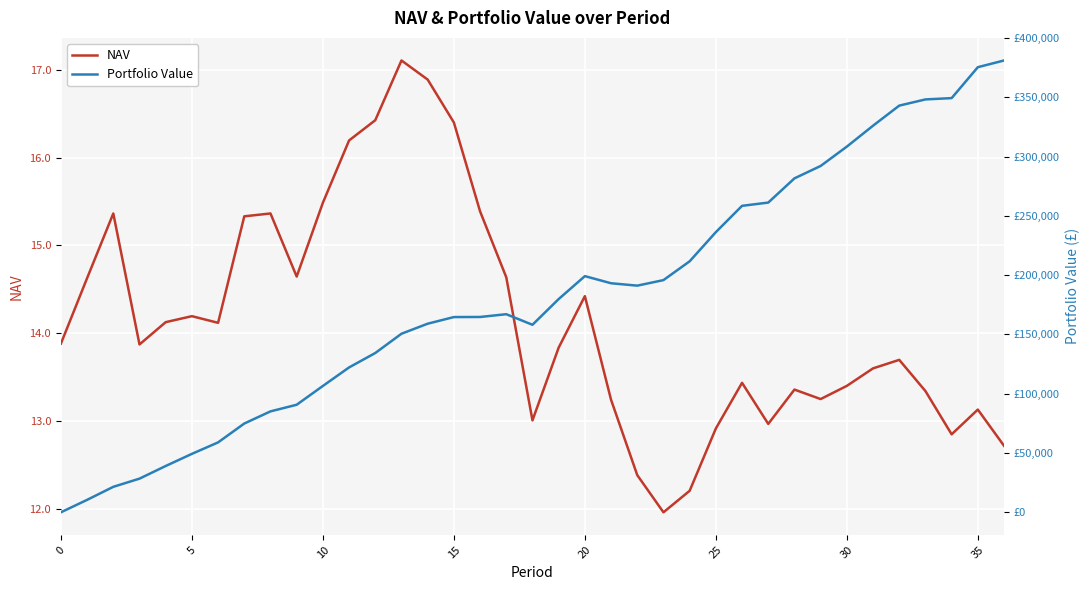

What is the highest value of the NAV series?

17.1